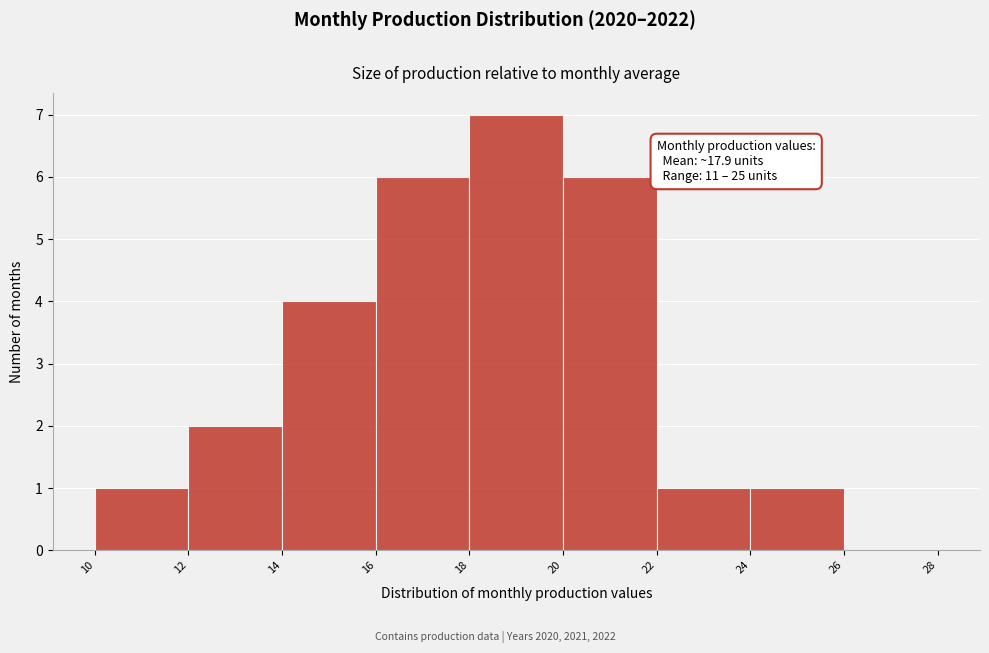

Over which range of the x-axis is the bar tallest?

18 to 20